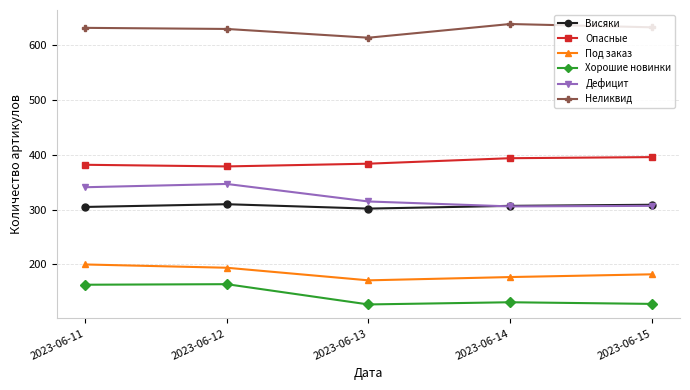

True or false: Неликвид and Хорошие новинки intersect in this chart.

False